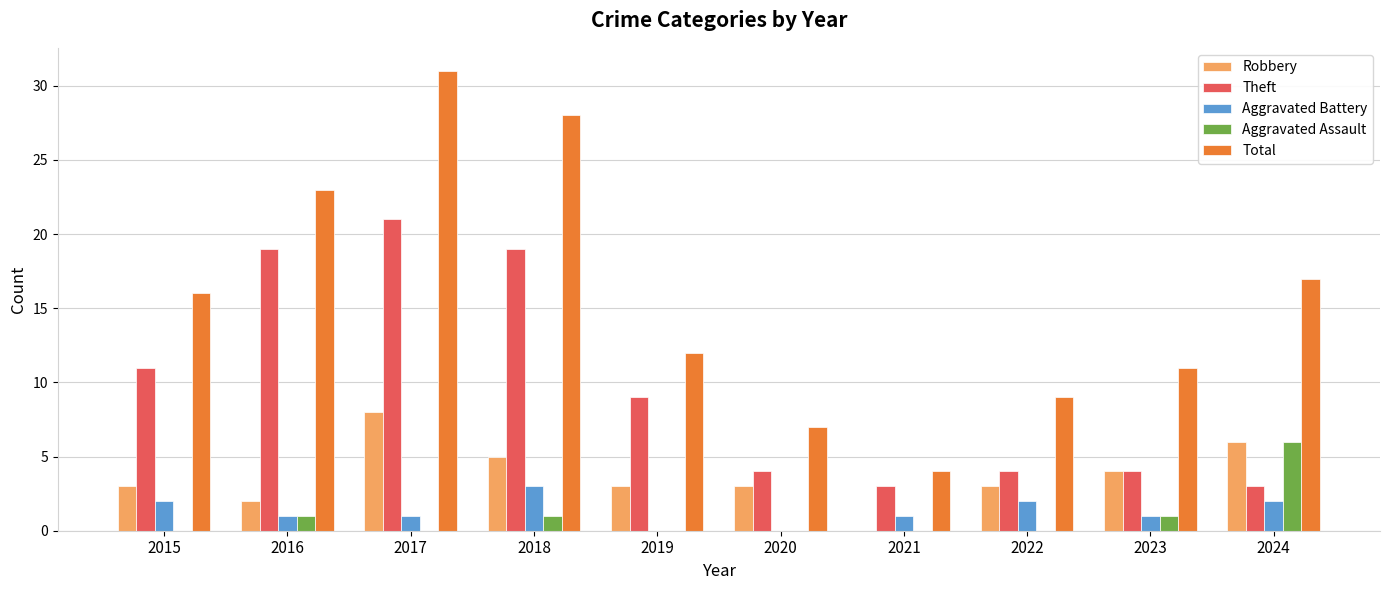

True or false: Aggravated Battery has a value of 1 at 2023.

True